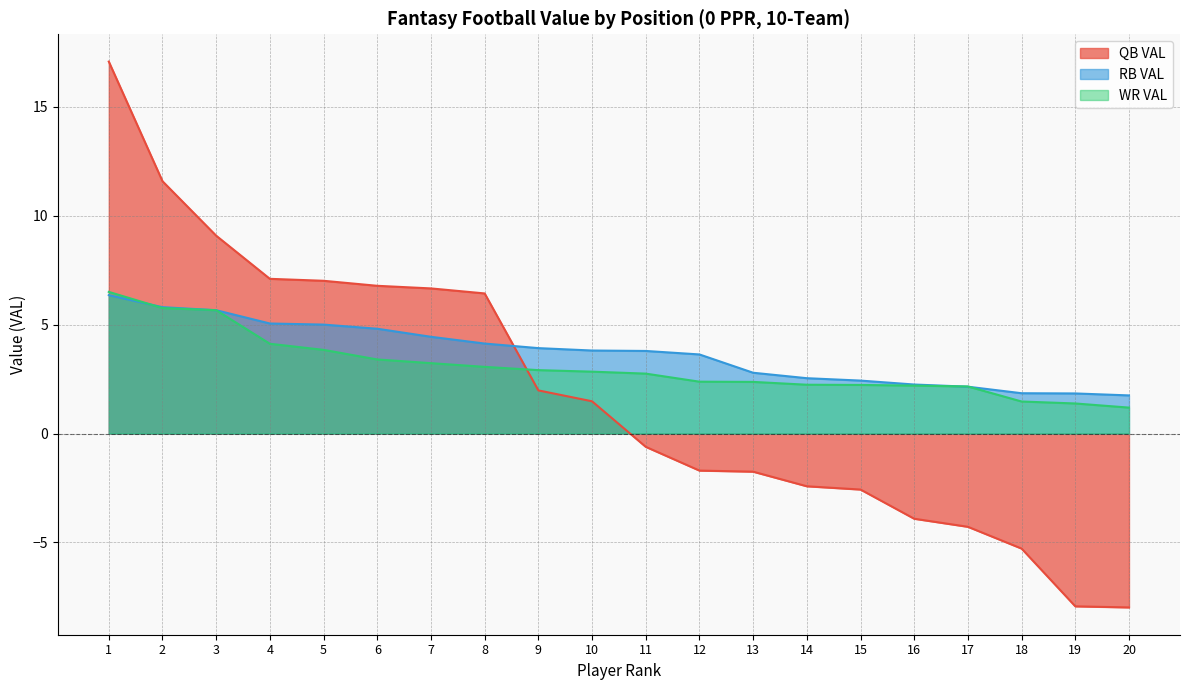

What is the difference between the highest and lowest values at 16?

6.2